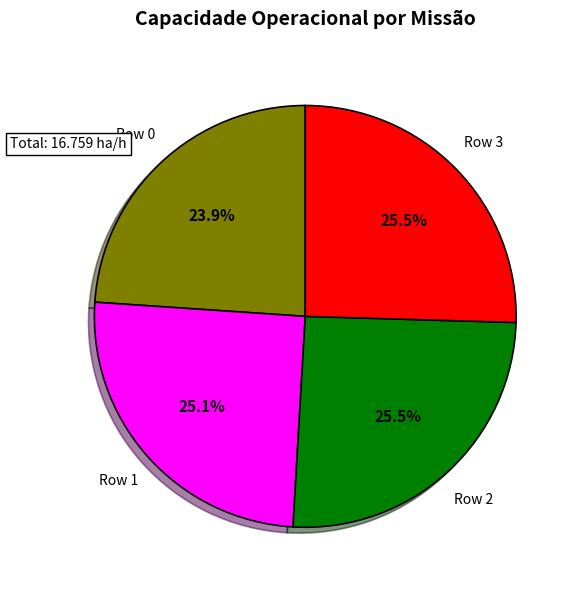

Is there a majority slice in this chart?

No